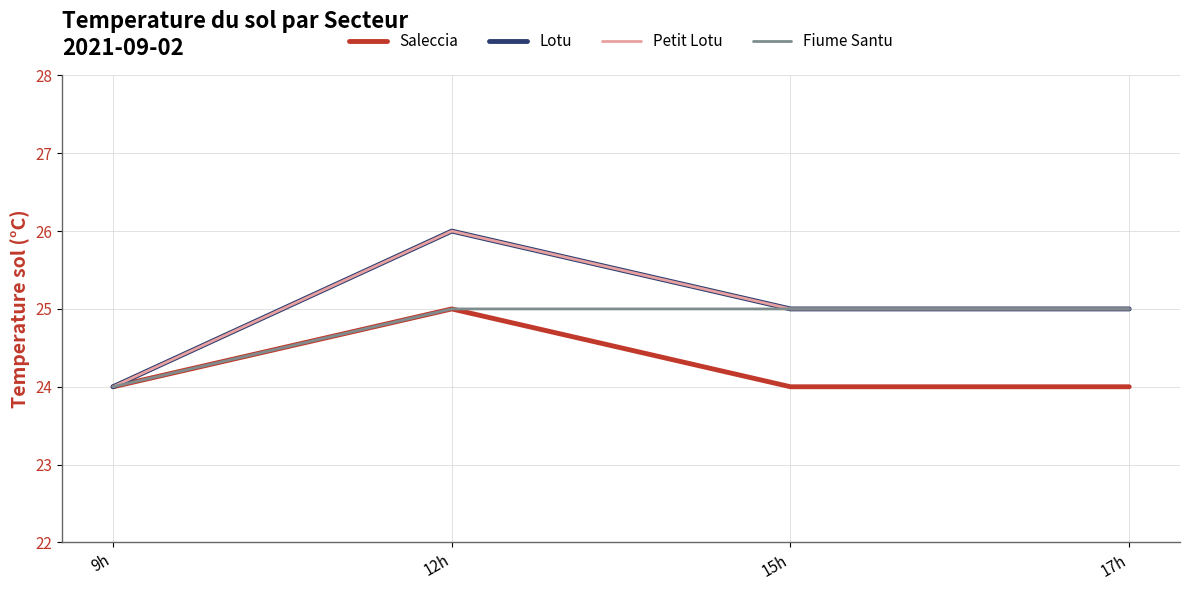

What is the difference between the highest and lowest values at 15h?

1